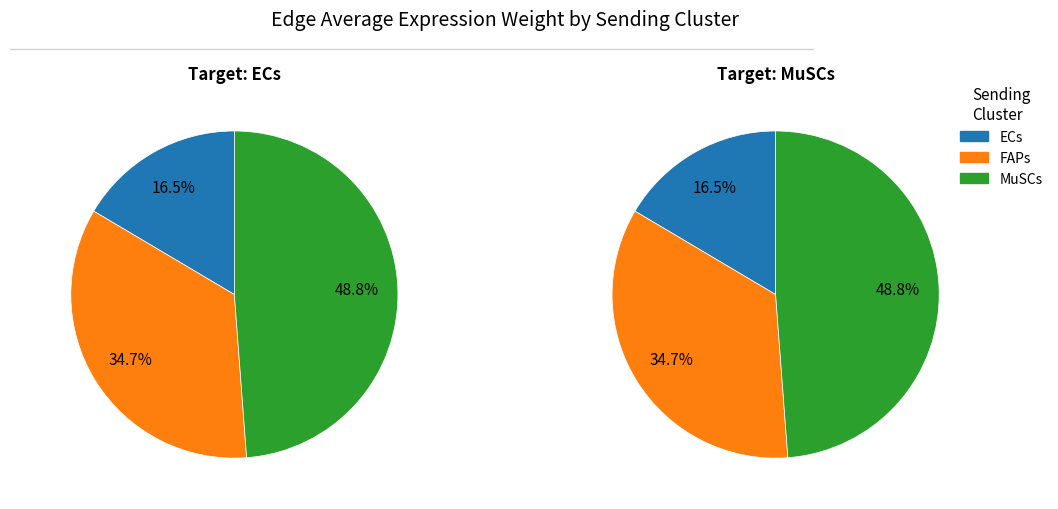

Which series changed the most between ECs and FAPs?

MuSCs